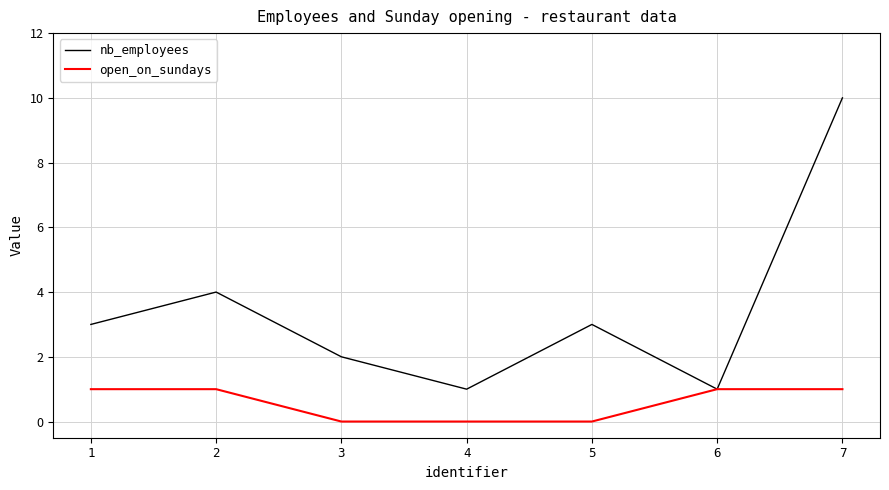

Which series changed the most between 1 and 4?

nb_employees